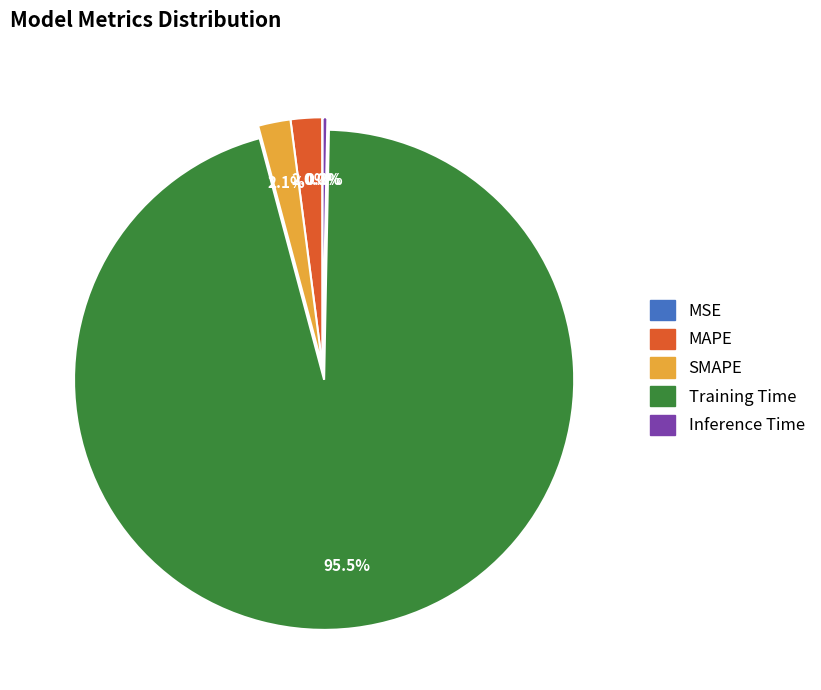

To the nearest percent, what is the difference between the Training Time and MAPE slice percentages?

94%